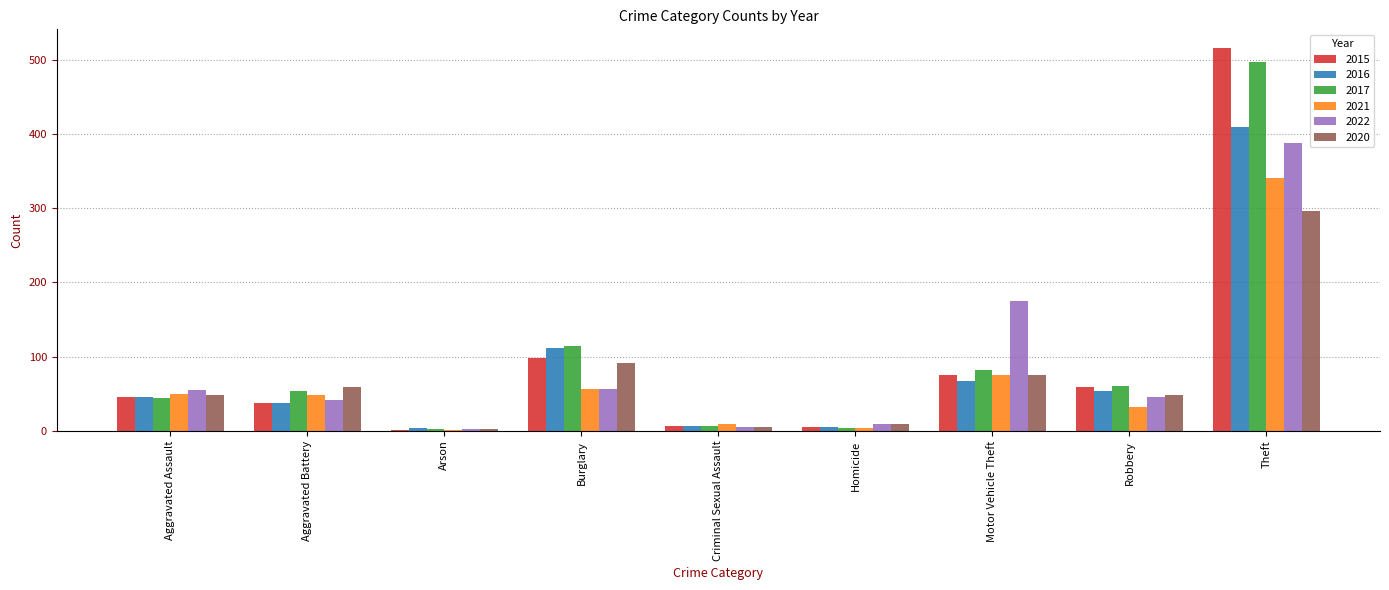

Which label corresponds to the largest value in the chart?

Theft